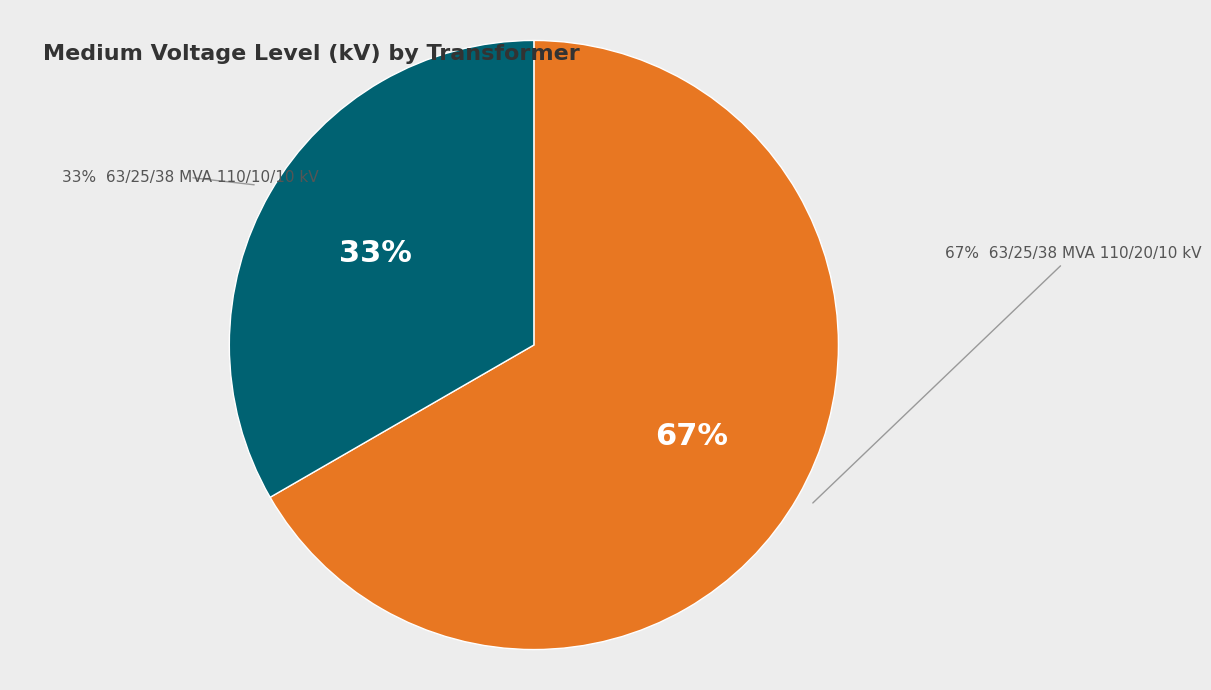

To the nearest percent, what is the combined percentage of 63/25/38 MVA 110/10/10 kV and 63/25/38 MVA 110/20/10 kV?

100%